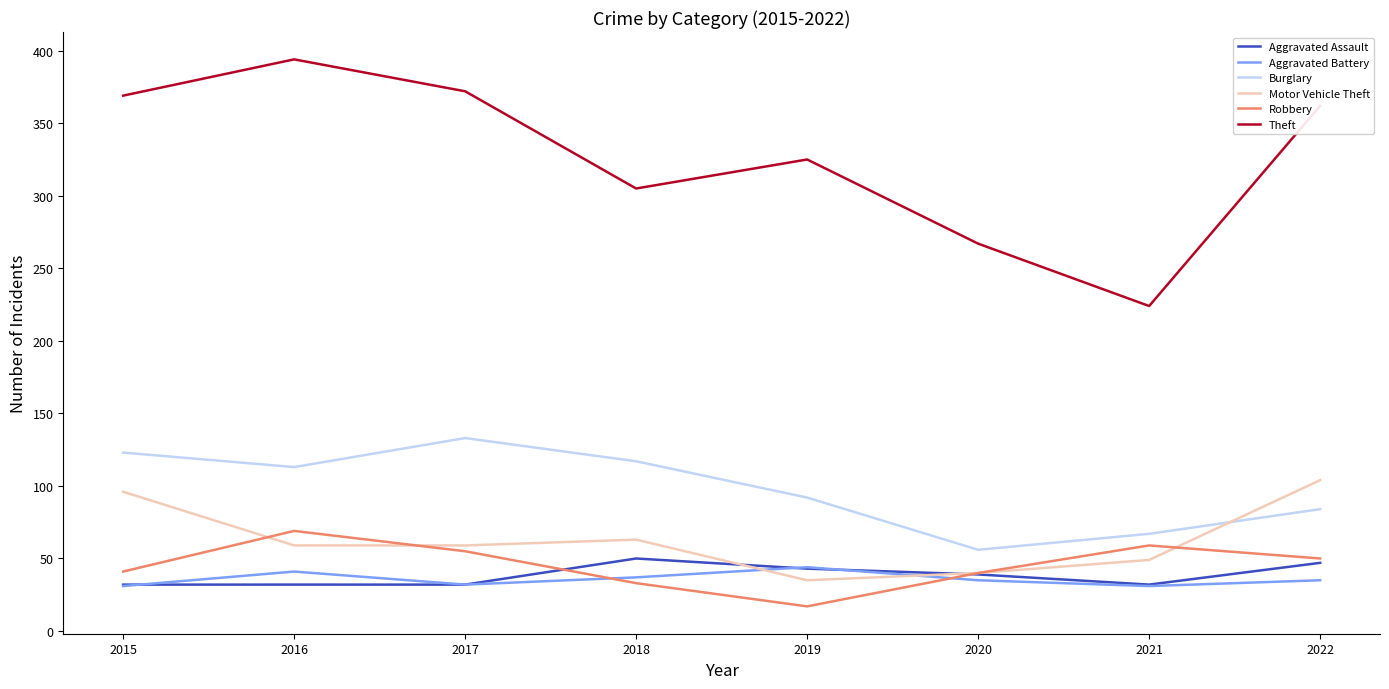

What is the maximum value shown in the chart?

394